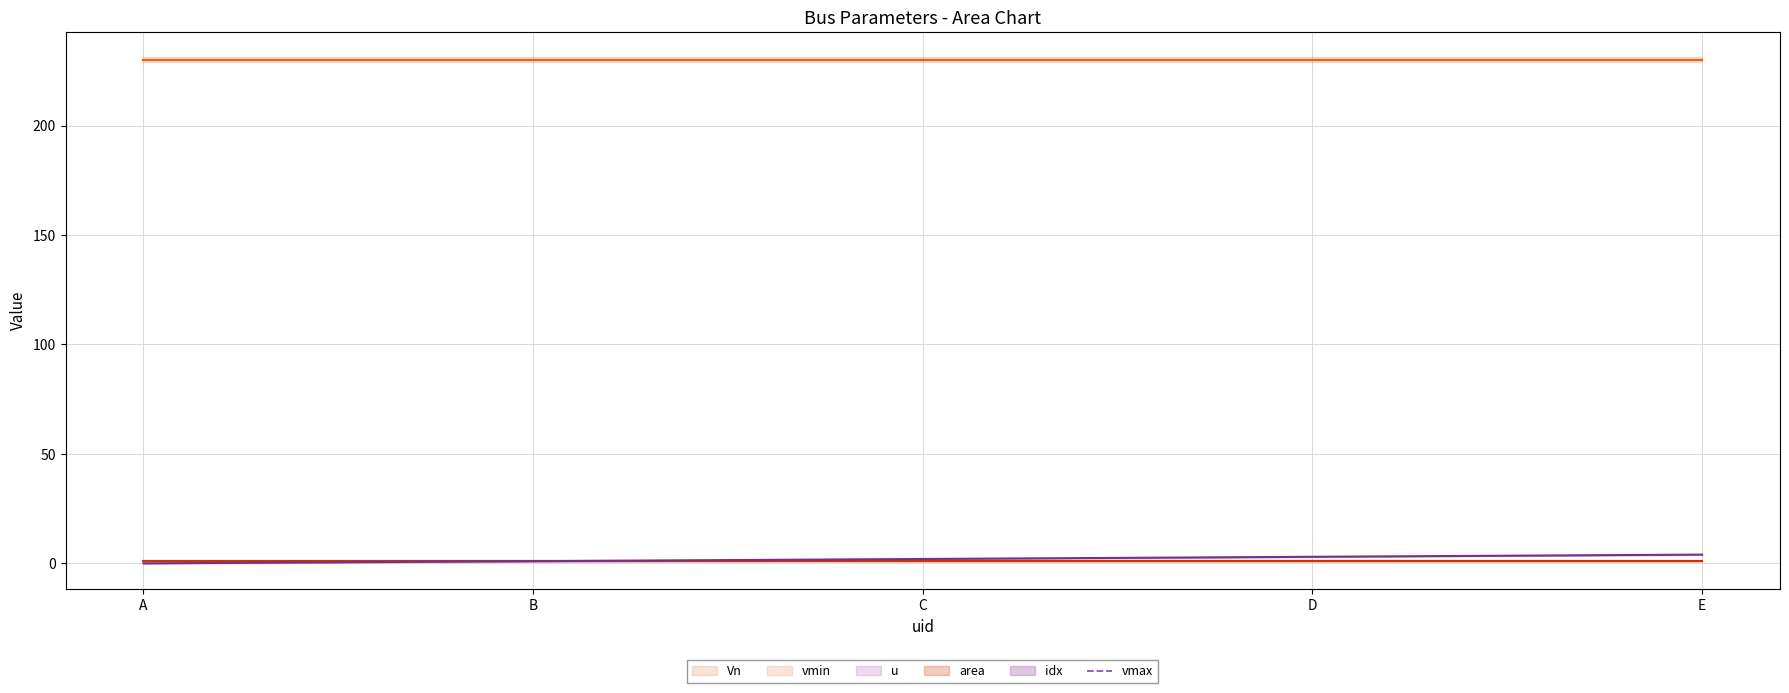

The value of u at A is 0.4. True or false?

False